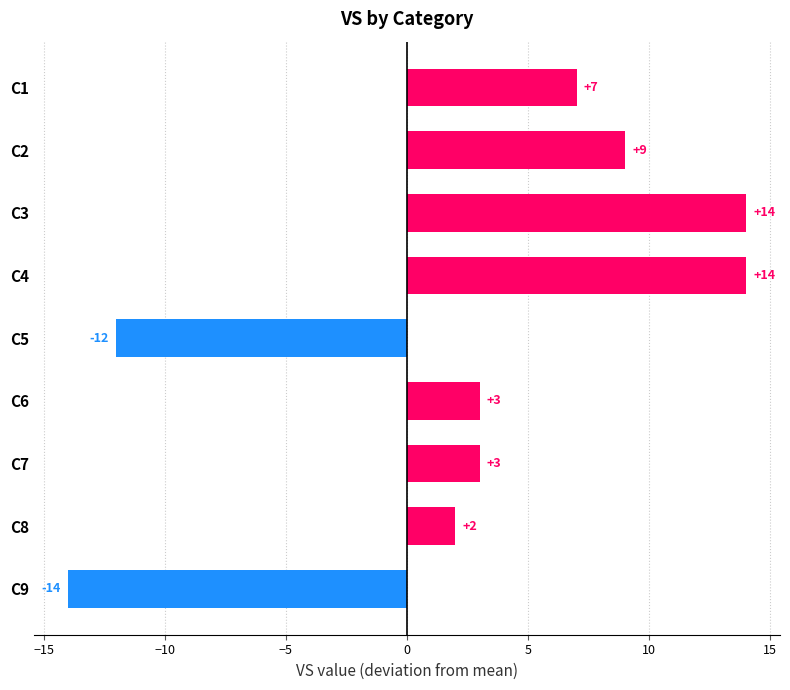

At which category does the chart reach its minimum across all series?

C9